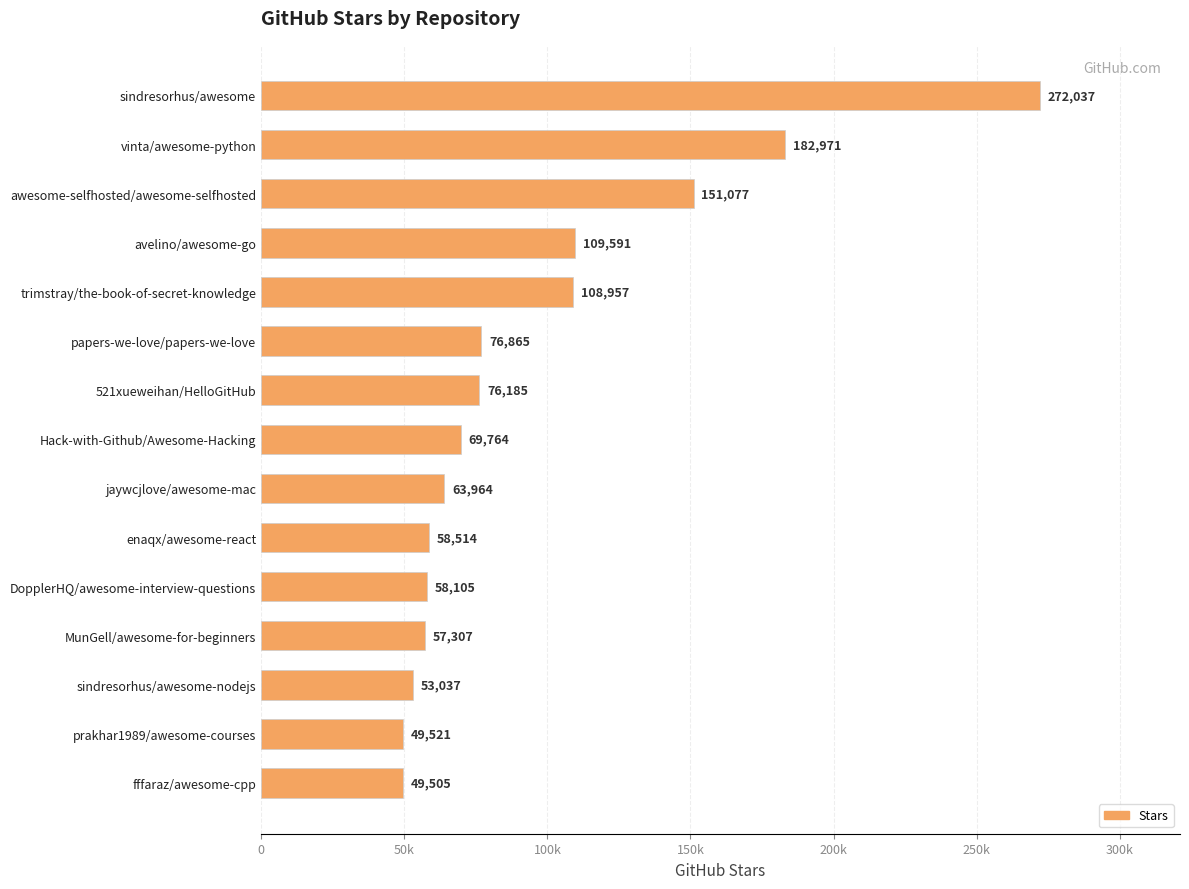

Are the bars horizontal?

Yes